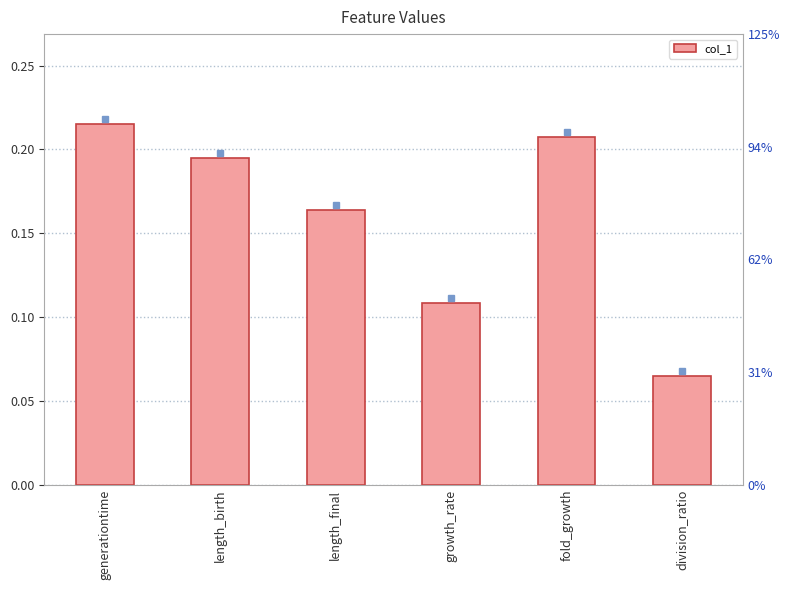

True or false: the data shows 0.1 at growth_rate.

False